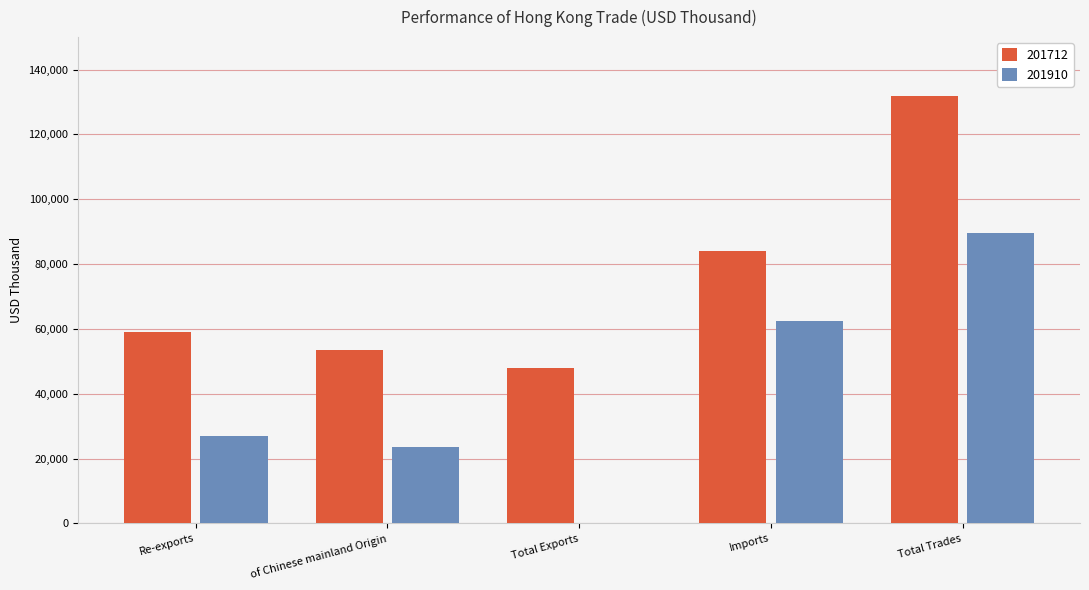

At which label does 201910 reach its peak?

Total Trades